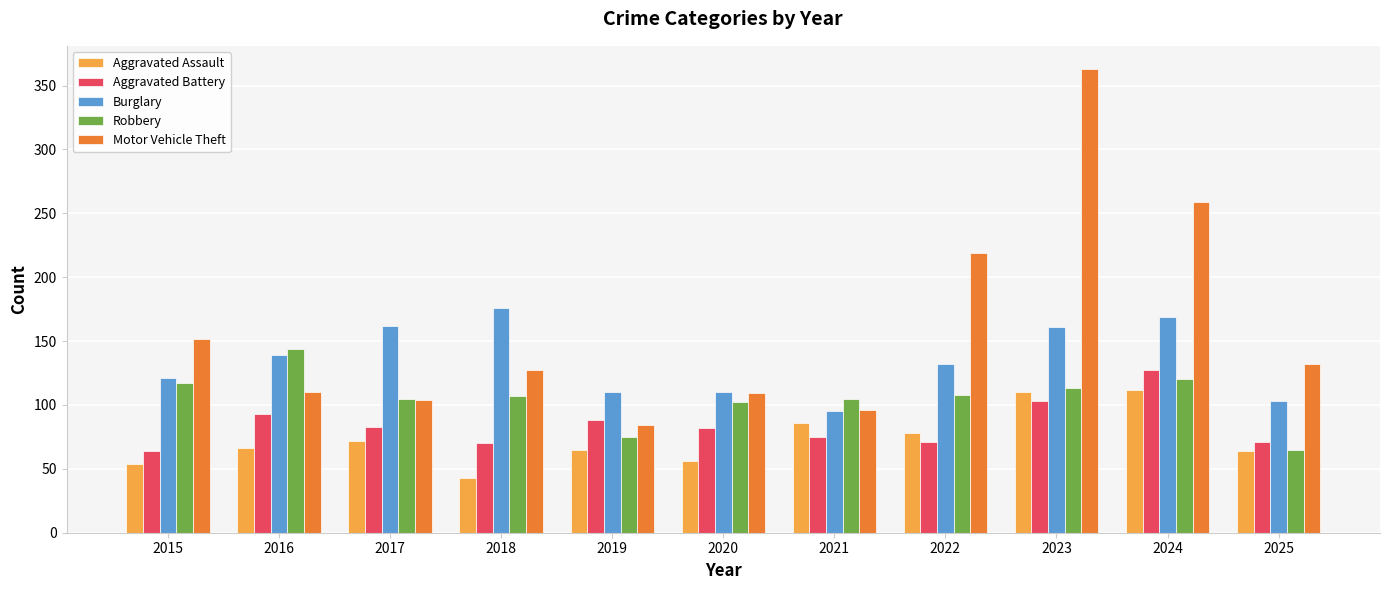

At which category is the sum across all series the highest?

2023